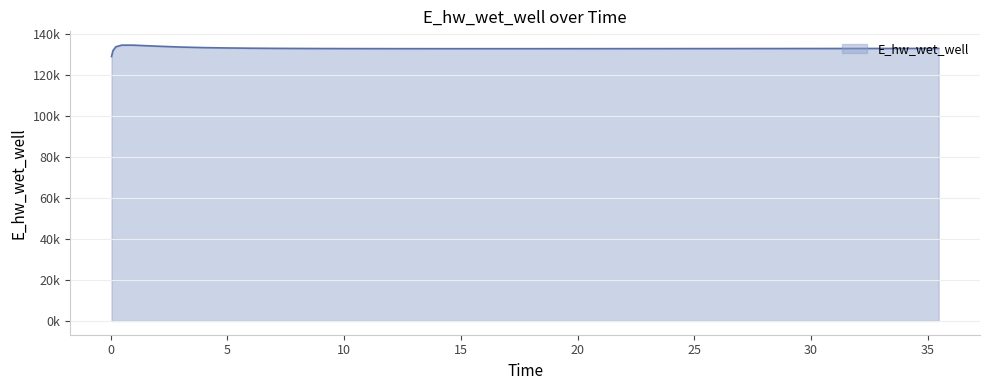

Reading right to left, list all the values displayed in this chart.

133025.7	133015.6	133005.6	132995.8	132986.2	132981.5	132972.2	132963.2	132954.4	132946.0	132937.9	132930.1	132922.8	132916.0	132909.7	132904.0	132899.1	132894.9	132891.8	132889.8	132889.1	132890.1	132893.2	132898.7	132907.3	132920.1	132938.2	132963.7	132999.6	133051.0	133126.5	133240.9	133419.1	133699.8	134120.9	134615.3	134628.0	133826.0	131970.0	129070.3